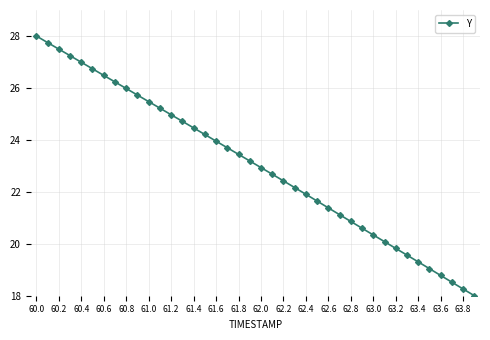

Reading left to right, extract all data points from this chart.

28.0	27.7	27.5	27.2	27.0	26.7	26.5	26.2	26.0	25.7	25.5	25.2	25.0	24.7	24.5	24.2	24.0	23.7	23.4	23.2	22.9	22.7	22.4	22.2	21.9	21.6	21.4	21.1	20.9	20.6	20.3	20.1	19.8	19.6	19.3	19.0	18.8	18.5	18.3	18.0